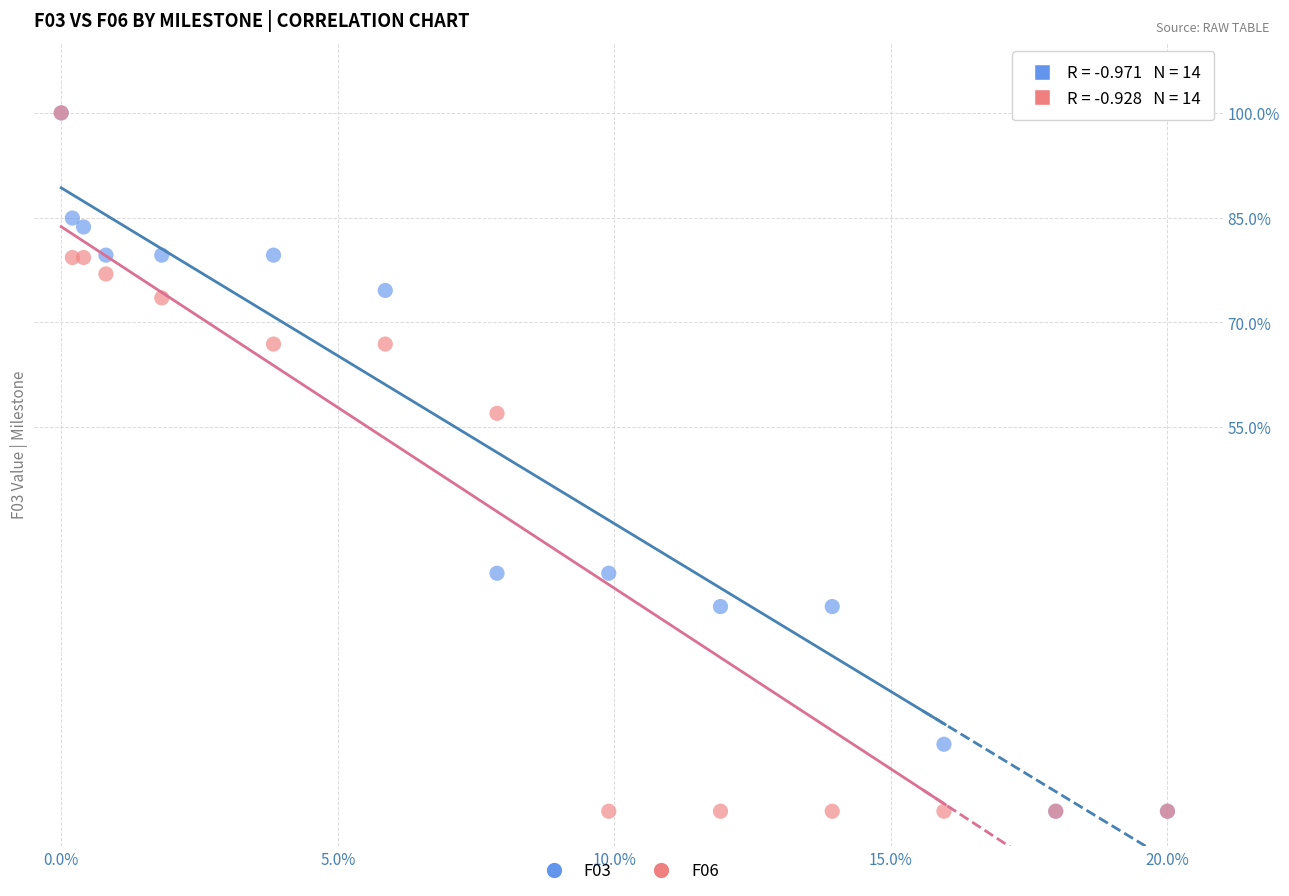

Across all series, what Y value is closest to 50?

57.0